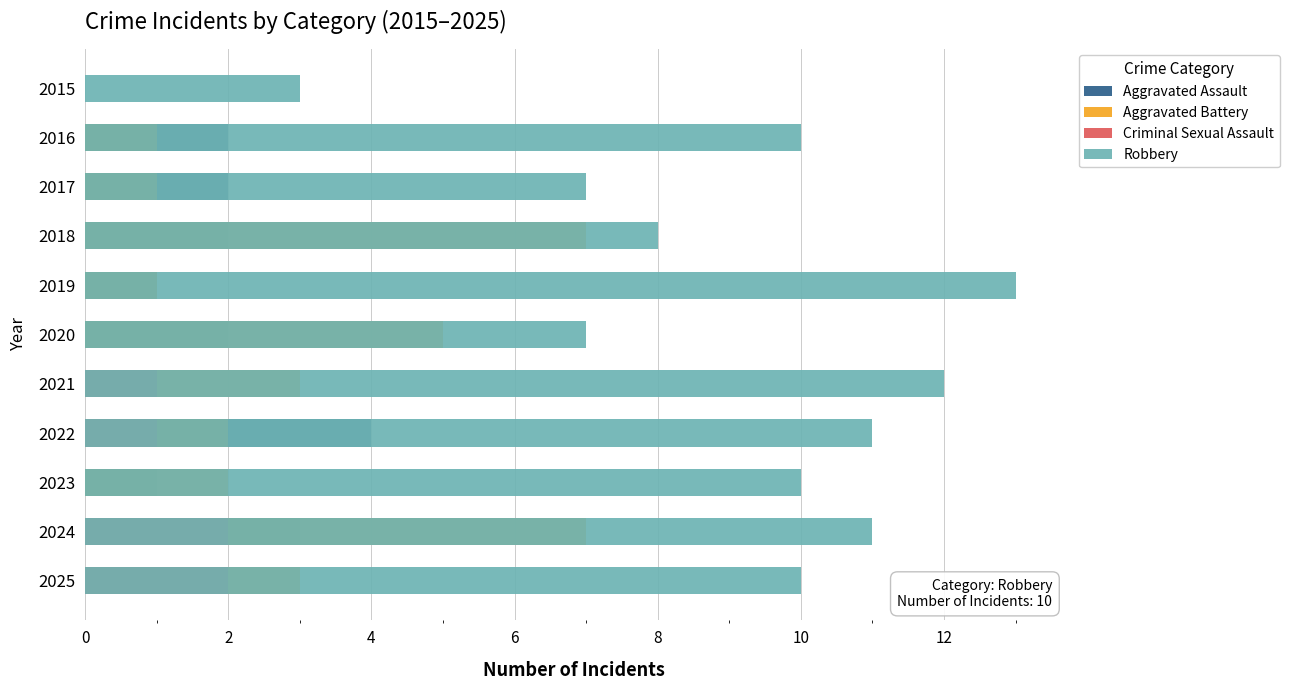

How many bars are there in total?

44